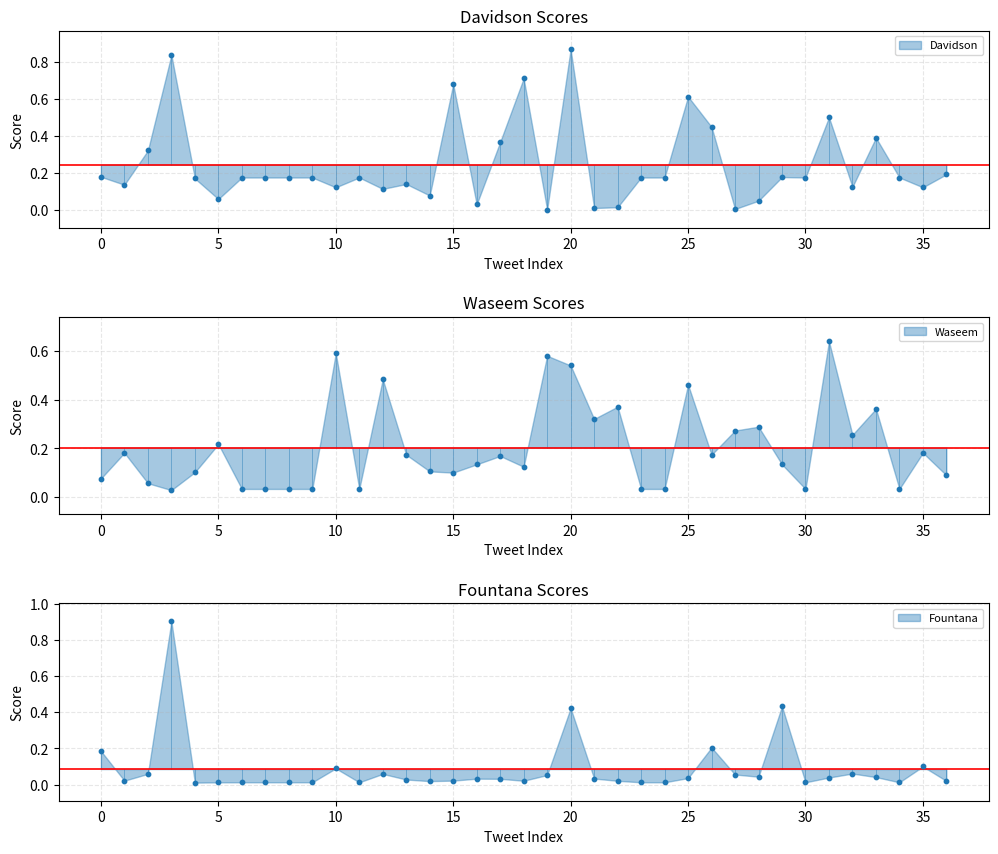

At which category is the sum across all series the highest?

20